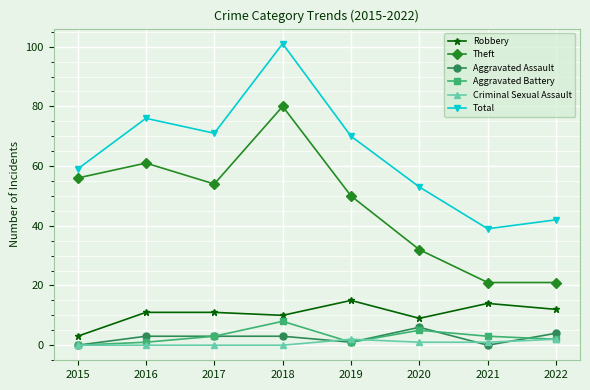

What is the difference between the highest and lowest values at 2016?

76